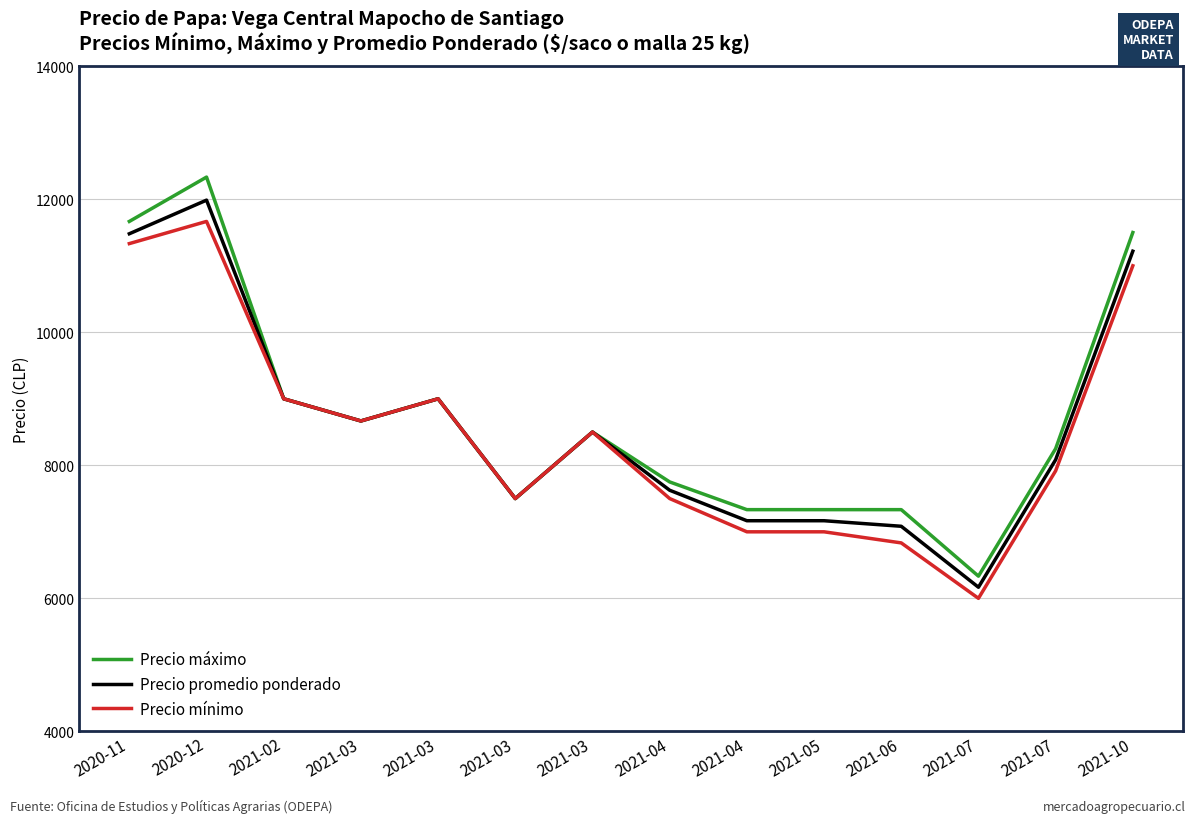

Rank the series by their average value, from highest to lowest.

Precio máximo, Precio promedio ponderado, Precio mínimo